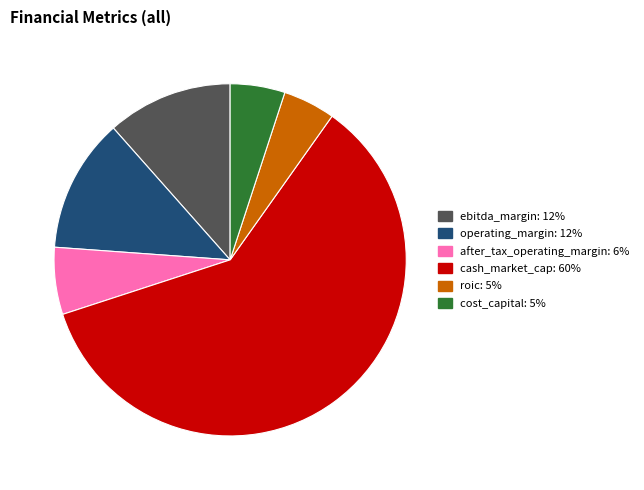

Does cash_market_cap represent more than half of the total?

Yes